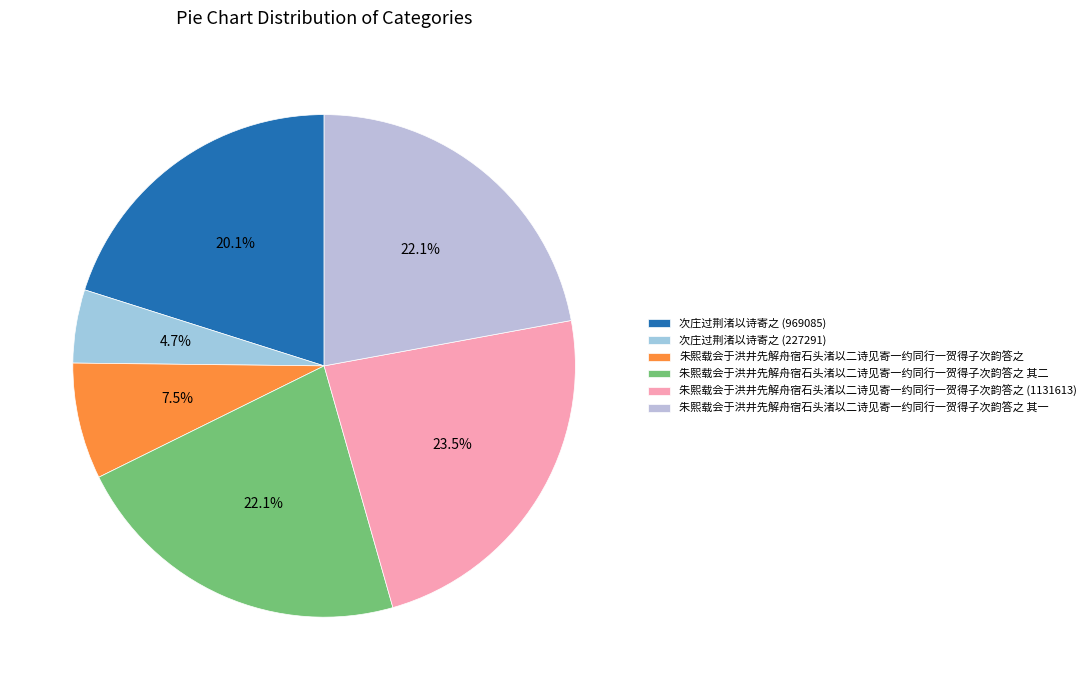

Which slice is the largest?

朱熙载会于洪井先解舟宿石头渚以二诗见寄一约同行一贺得子次韵答之 (1131613)